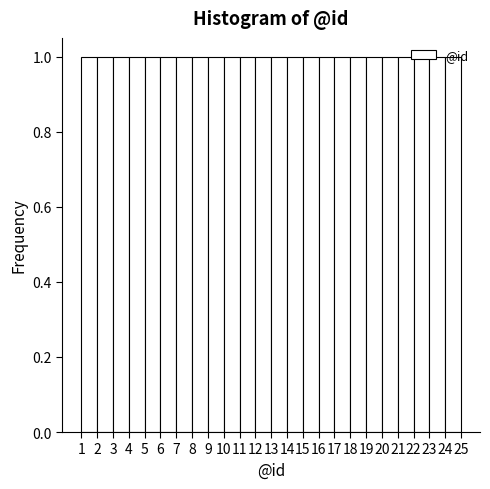

Reading left to right, list every bar in this chart as the range it spans on the x-axis followed by its height. The values are not printed on the chart, so give them approximately, as read against the axis.

1 to 2: 1
2 to 3: 1
3 to 4: 1
4 to 5: 1
5 to 6: 1
6 to 7: 1
7 to 8: 1
8 to 9: 1
9 to 10: 1
10 to 11: 1
11 to 12: 1
12 to 13: 1
13 to 14: 1
14 to 15: 1
15 to 16: 1
16 to 17: 1
17 to 18: 1
18 to 19: 1
19 to 20: 1
20 to 21: 1
21 to 22: 1
22 to 23: 1
23 to 24: 1
24 to 25: 1